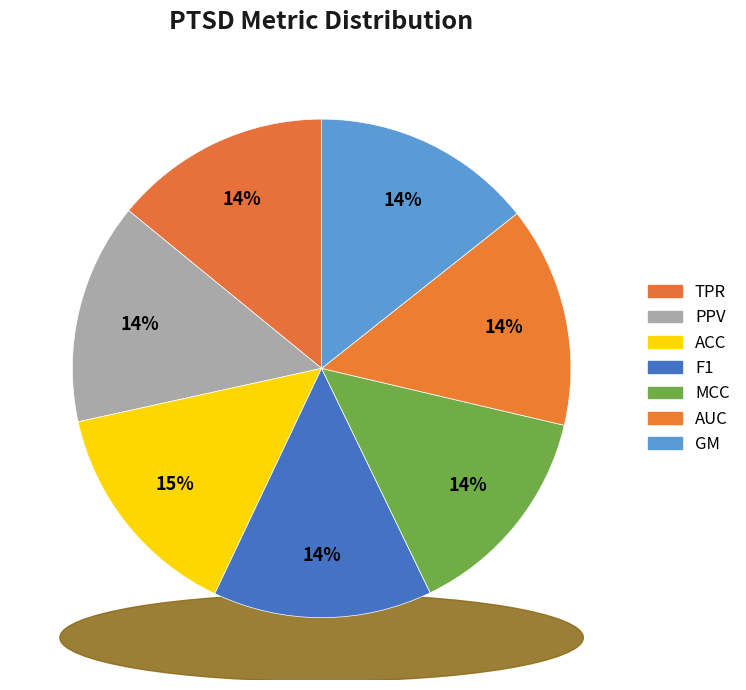

To the nearest percent, what portion does AUC represent?

14%